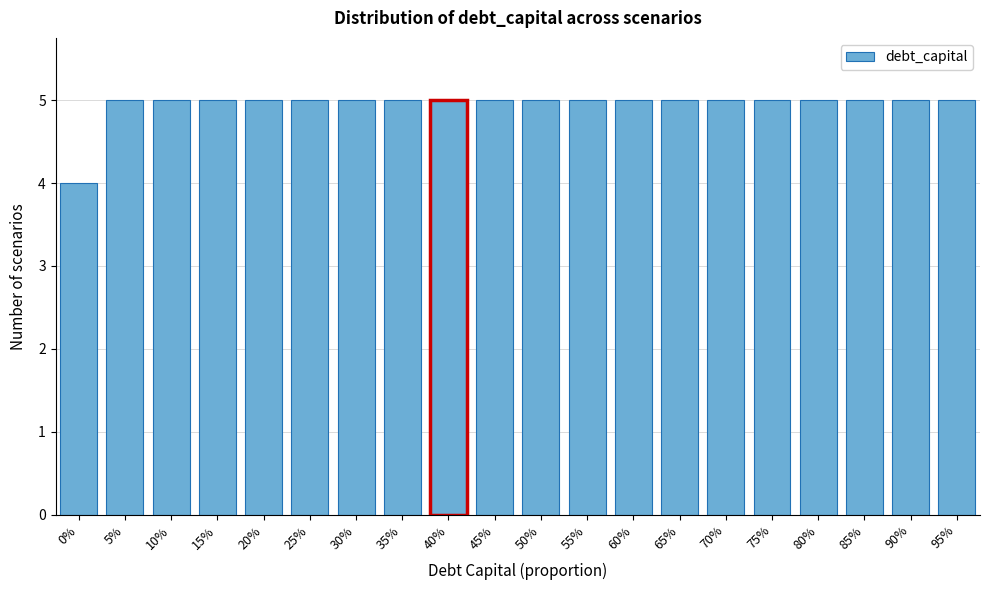

Reading left to right, what are all the values shown in this chart?

0%=4	5%=5	10%=5	15%=5	20%=5	25%=5	30%=5	35%=5	40%=5	45%=5	50%=5	55%=5	60%=5	65%=5	70%=5	75%=5	80%=5	85%=5	90%=5	95%=5